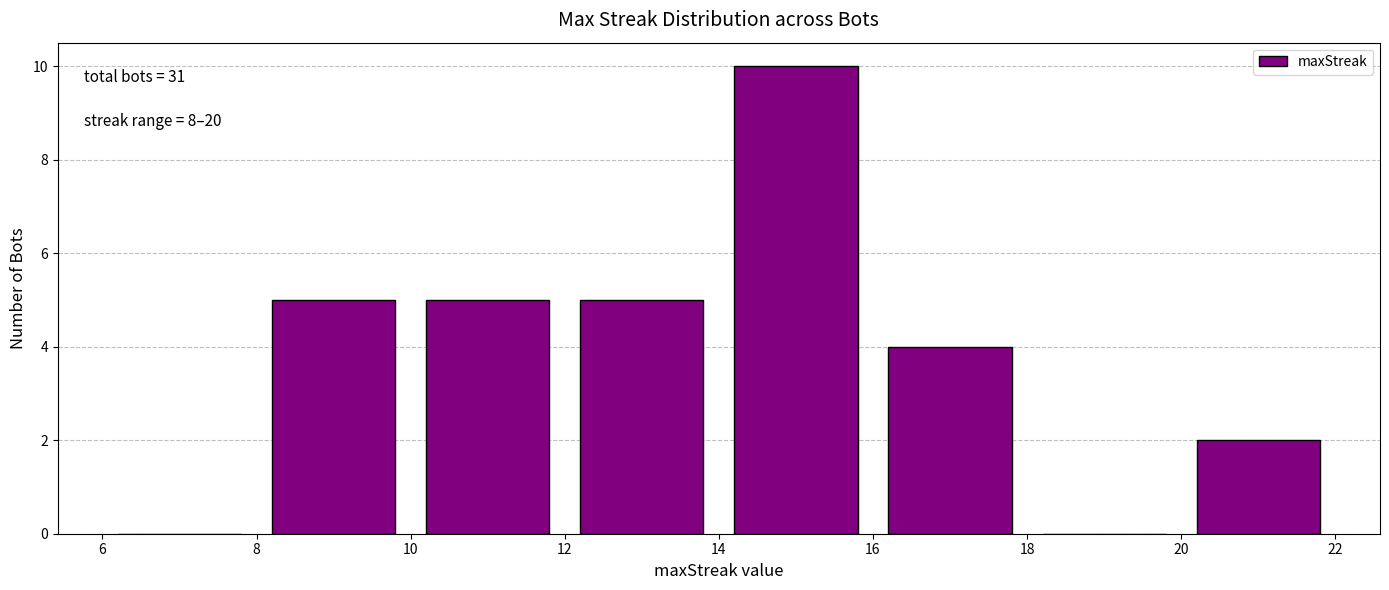

Which range on the x-axis has the tallest bar?

14 to 16